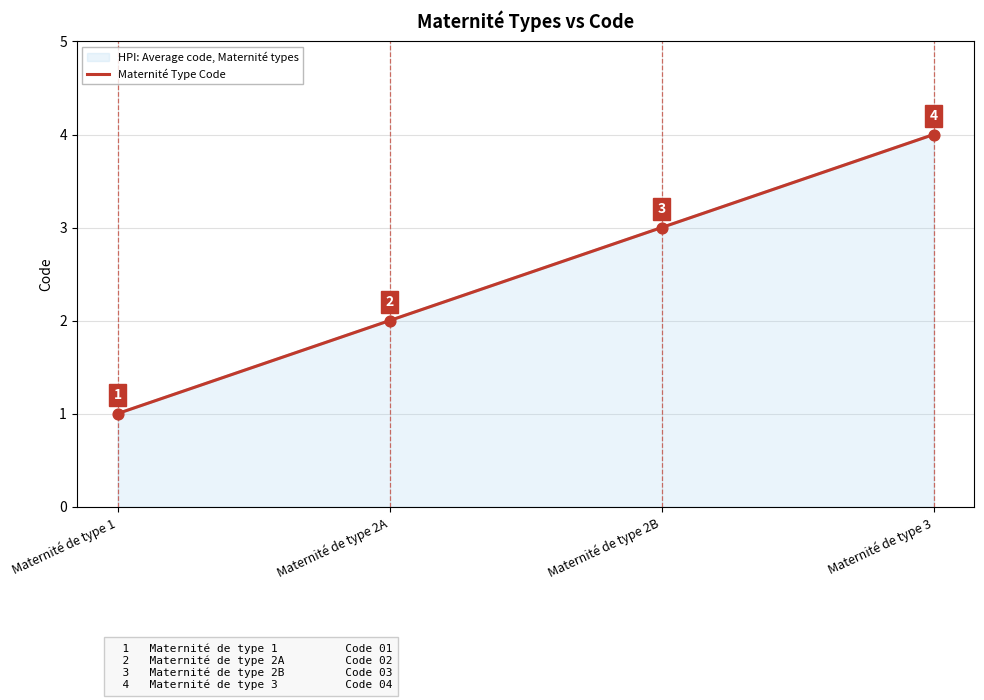

What is the change in value from Maternité de type 1 to Maternité de type 3?

+3